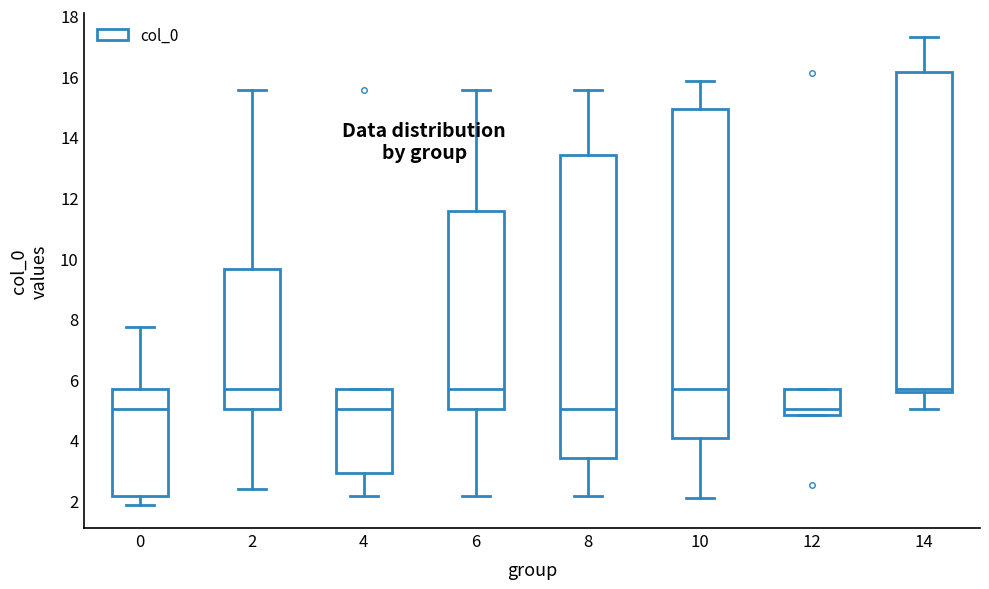

Reading left to right, read every box against the y-axis: the position of its median line, the range the box covers, and the ends of its whiskers. The values are not printed on the chart, so give them approximately, as read against the axis.

0: median 5.0, box 2.2 to 5.6, whiskers 1.8 to 7.8
2: median 5.6, box 5.0 to 9.6, whiskers 2.4 to 15.6
4: median 5.0, box 3.0 to 5.6, whiskers 2.2 to 5.6
6: median 5.6, box 5.0 to 11.6, whiskers 2.2 to 15.6
8: median 5.0, box 3.4 to 13.4, whiskers 2.2 to 15.6
10: median 5.6, box 4.0 to 15.0, whiskers 2.0 to 15.8
12: median 5.0, box 4.8 to 5.6, whiskers 4.8 to 5.6
14: median 5.6 (just above the box's lower edge), box 5.6 to 16.2, whiskers 5.0 to 17.4